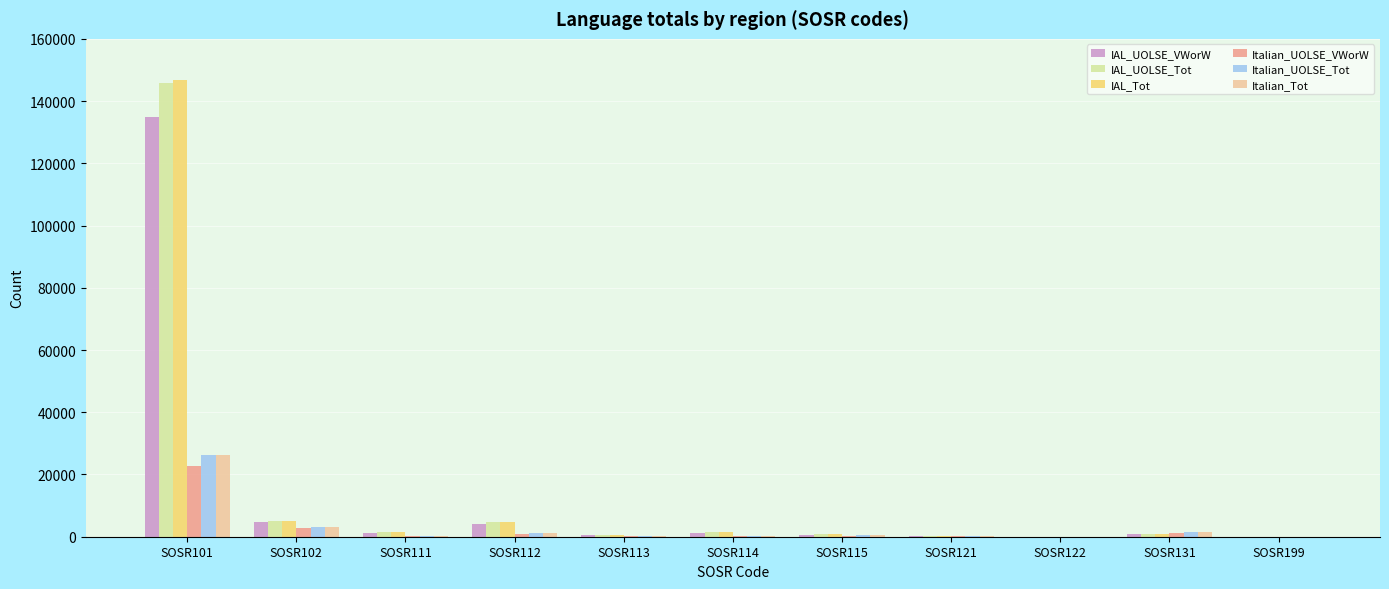

Is the value of IAL_UOLSE_Tot at SOSR102 greater than the value of Italian_UOLSE_VWorW at SOSR199?

Yes